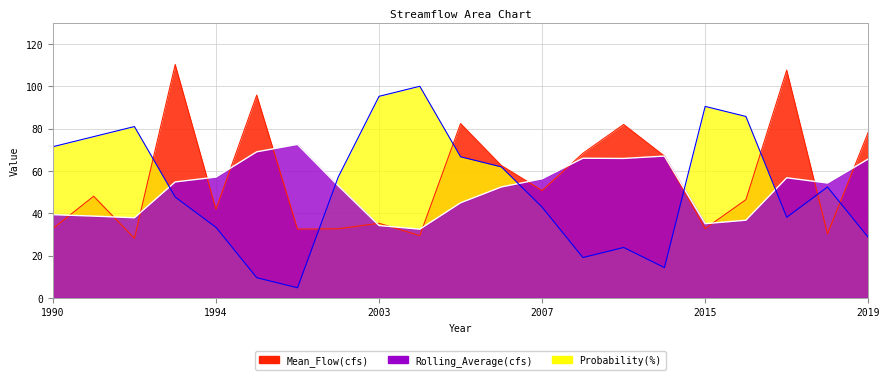

What is the difference between the maximum and minimum values in the Rolling_Average(cfs) series?

40.1